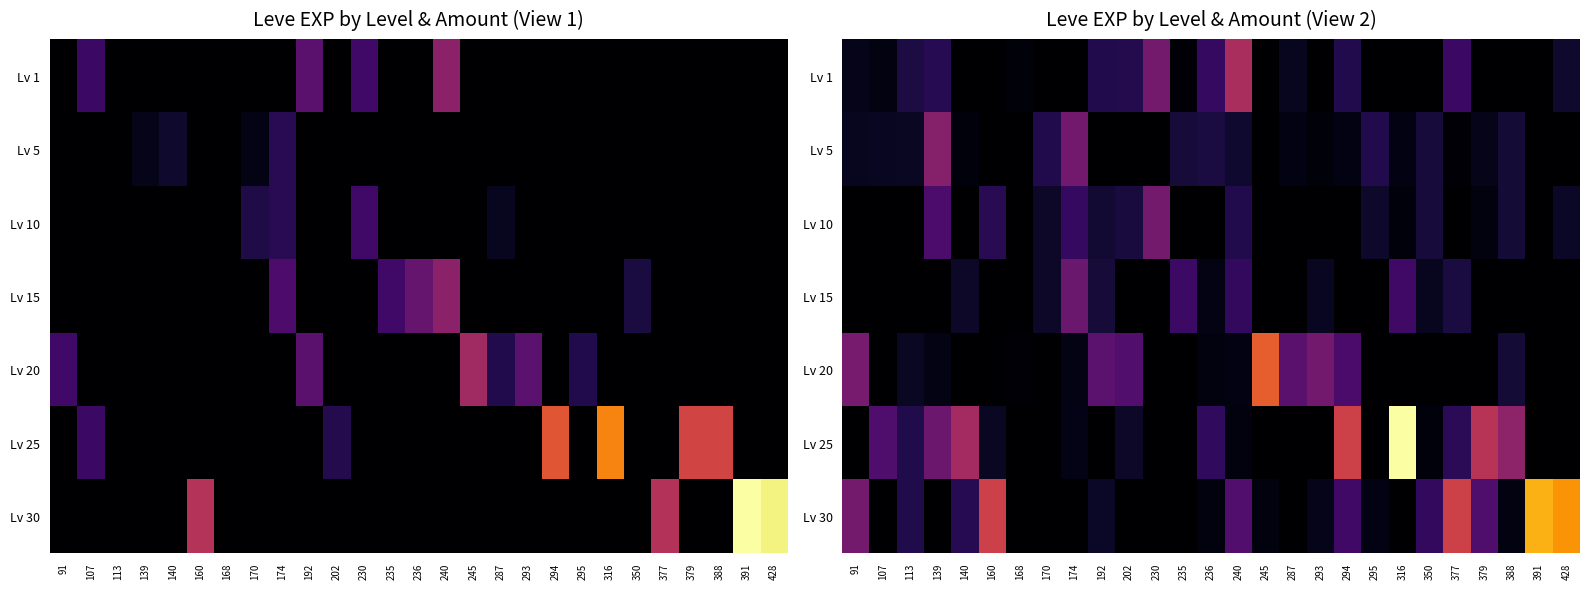

Where is Lv 20 nearest to the value 20621?

293